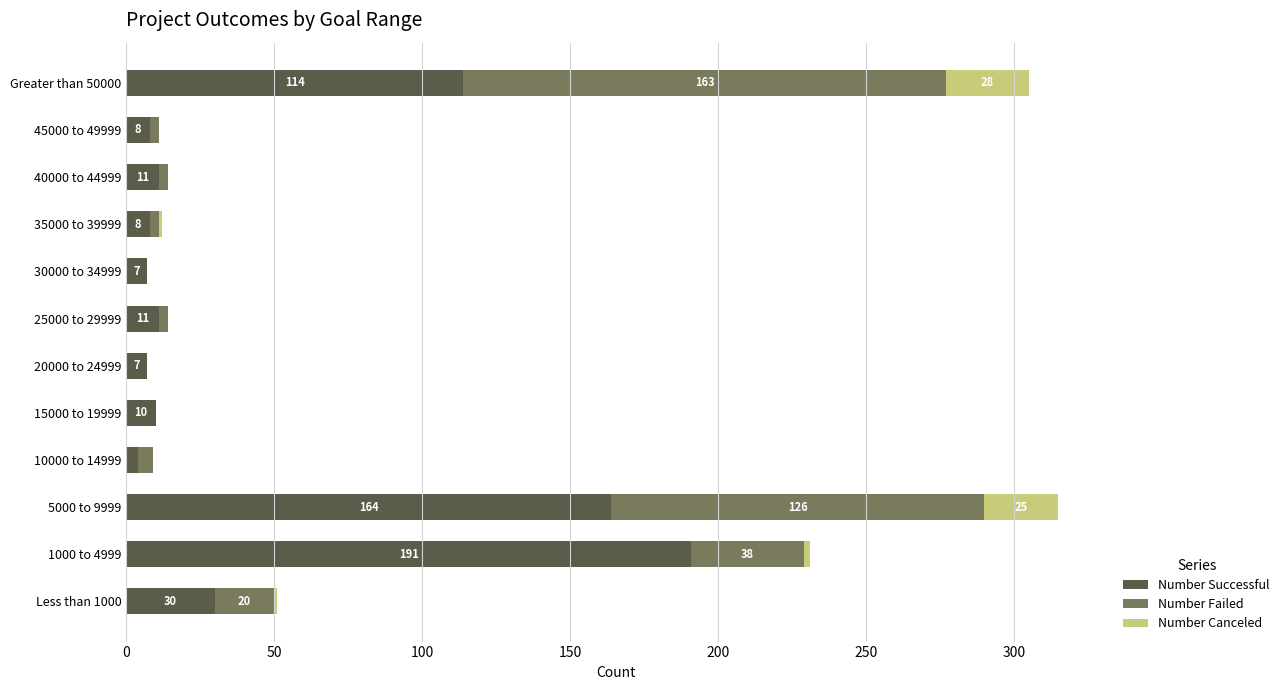

What is the sum of all Number Successful values?

565